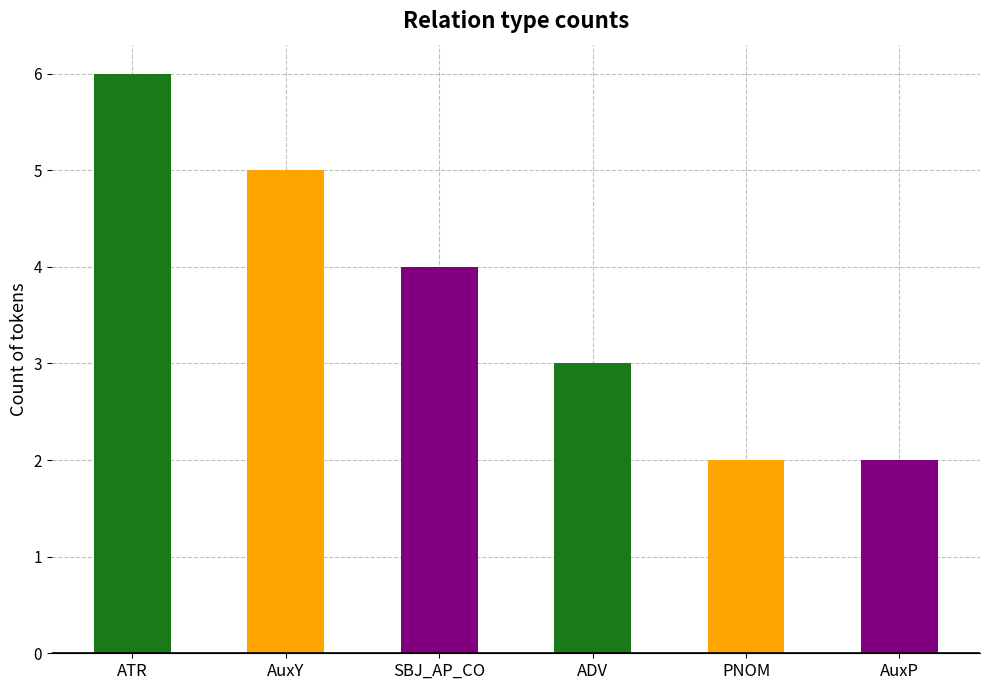

What is the difference between the maximum and minimum values?

4